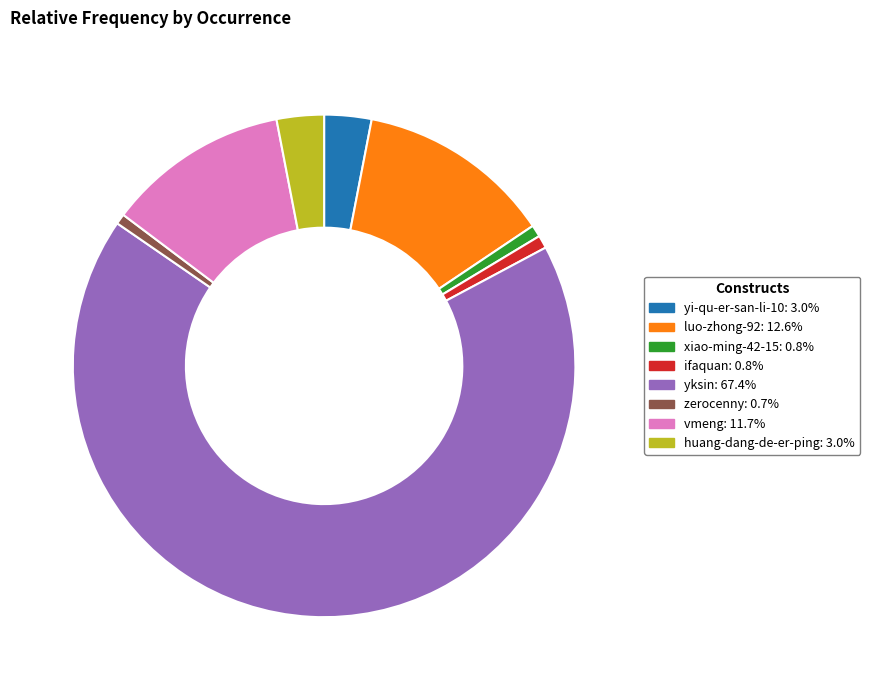

Does any single category account for the majority?

Yes